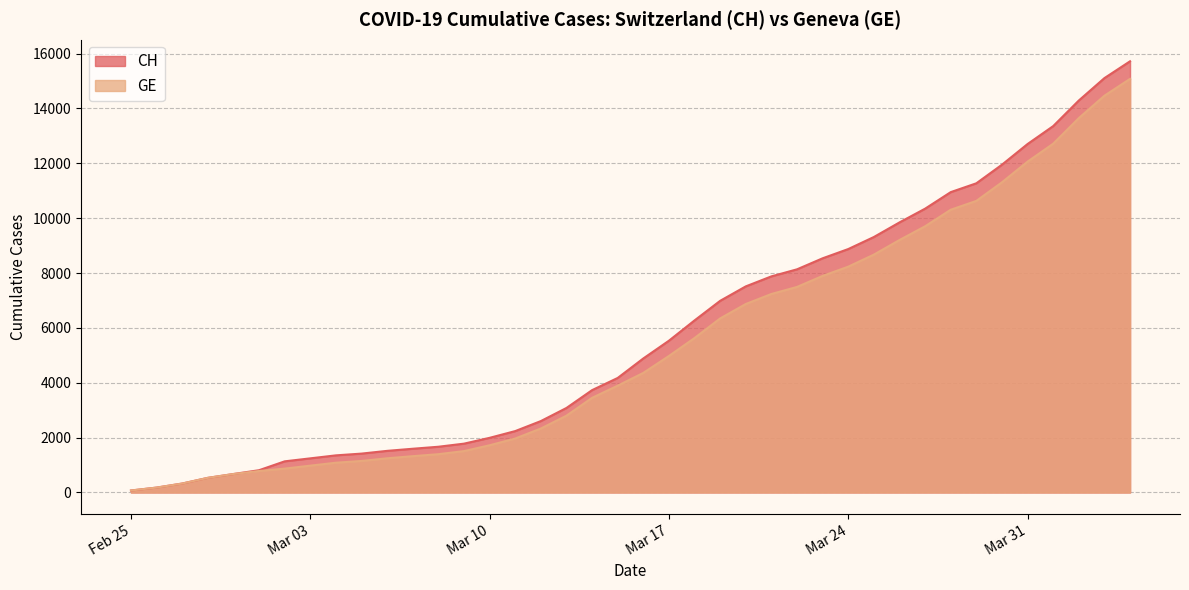

Reading left to right, what are all the values shown in this chart?

CH: 72	178	326	533	673	812	1135	1244	1353	1417	1517	1594	1667	1780	1992	2238	2603	3081	3731	4175	4886	5533	6273	6987	7513	7878	8135	8537	8874	9313	9845	10346	10949	11271	11949	12703	13356	14289	15106	15719
GE: 72	178	326	533	673	782	870	978	1085	1149	1246	1323	1396	1509	1721	1967	2332	2800	3450	3894	4359	4976	5631	6345	6871	7236	7493	7895	8232	8671	9203	9704	10307	10629	11307	12061	12714	13647	14464	15077